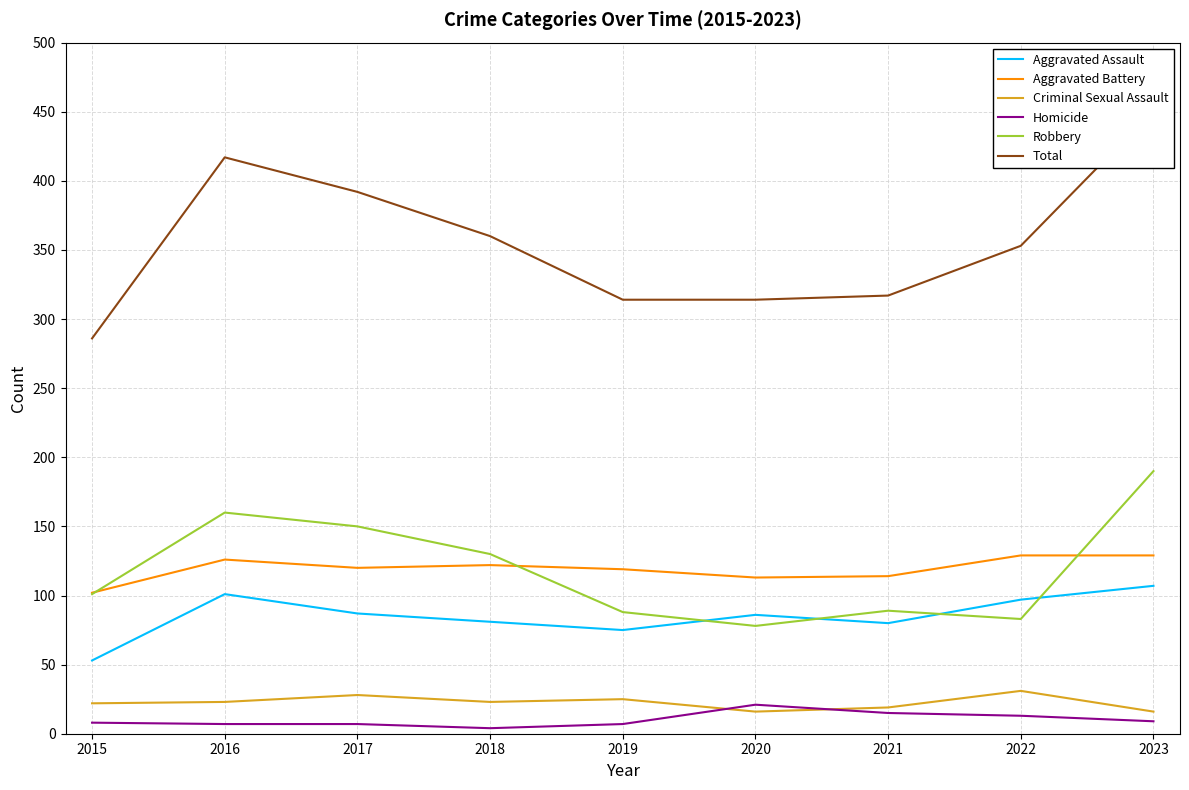

After their last crossing, which series has the higher values: Homicide or Criminal Sexual Assault?

Criminal Sexual Assault